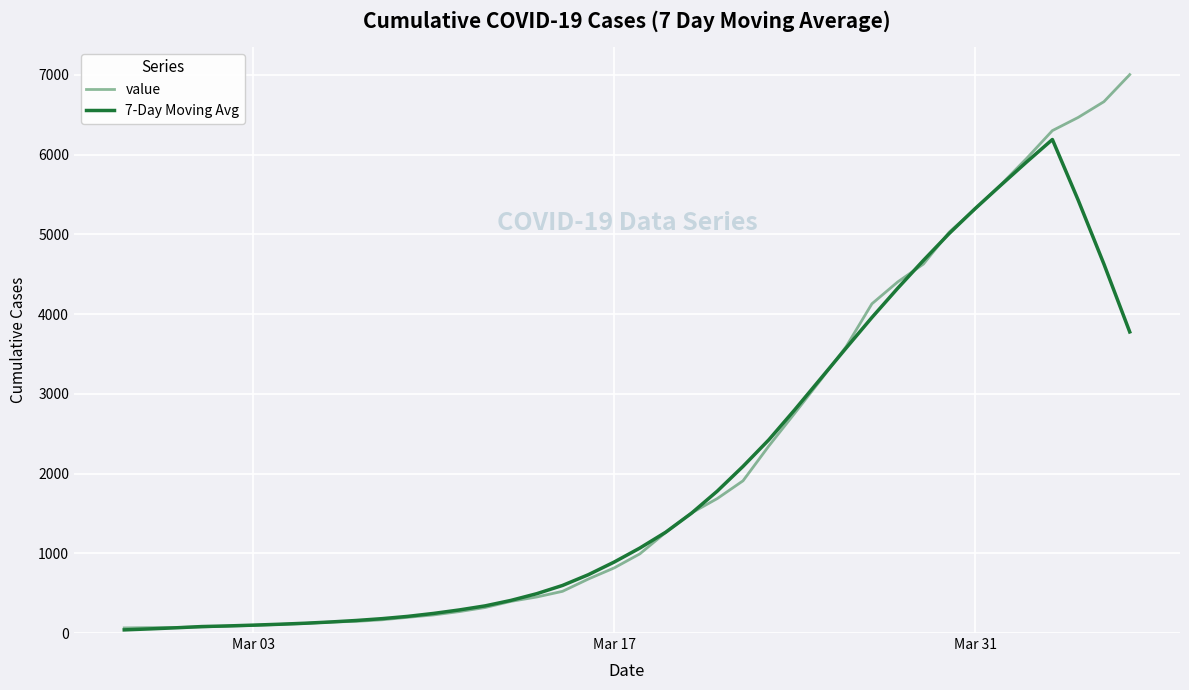

What is the difference between the maximum and minimum values in the 7-Day Moving Avg series?

6149.7